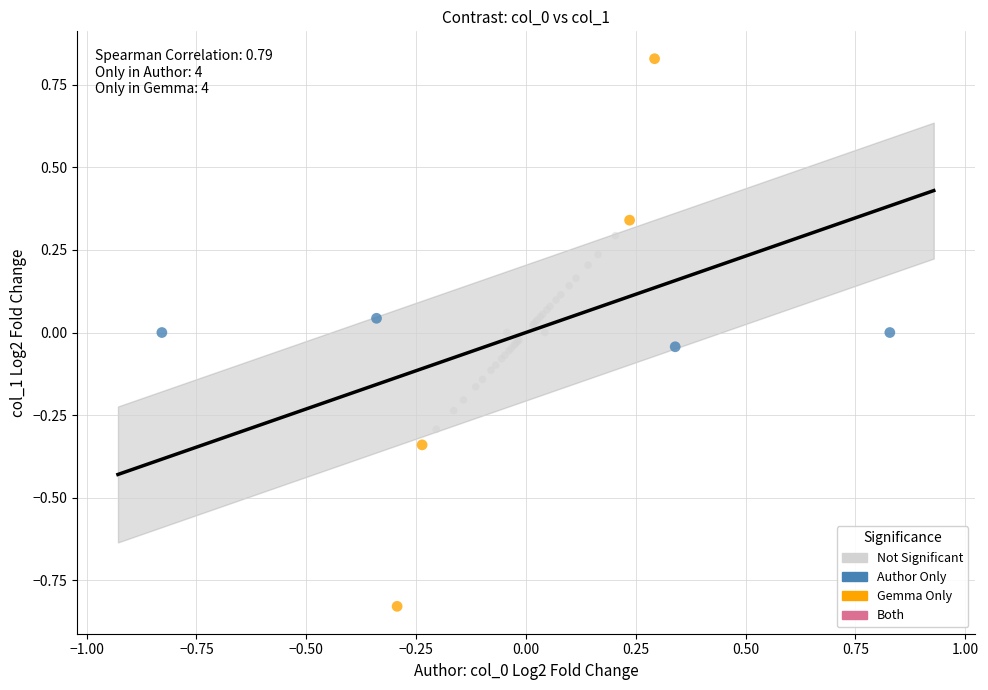

Which series has the largest Y range (max minus min)?

Gemma Only